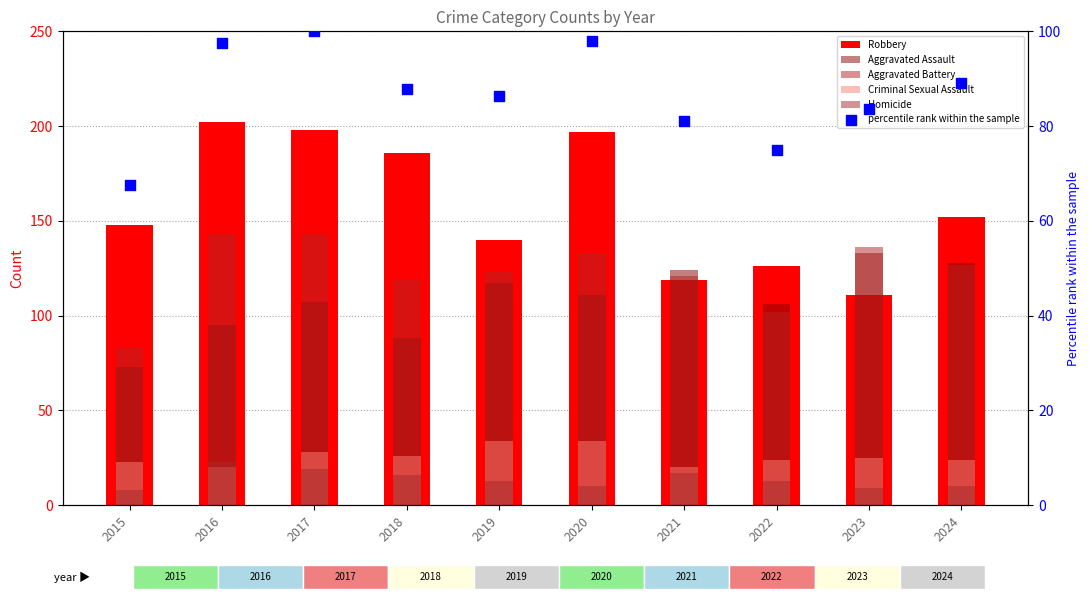

Which series contains the lowest Y value?

Homicide